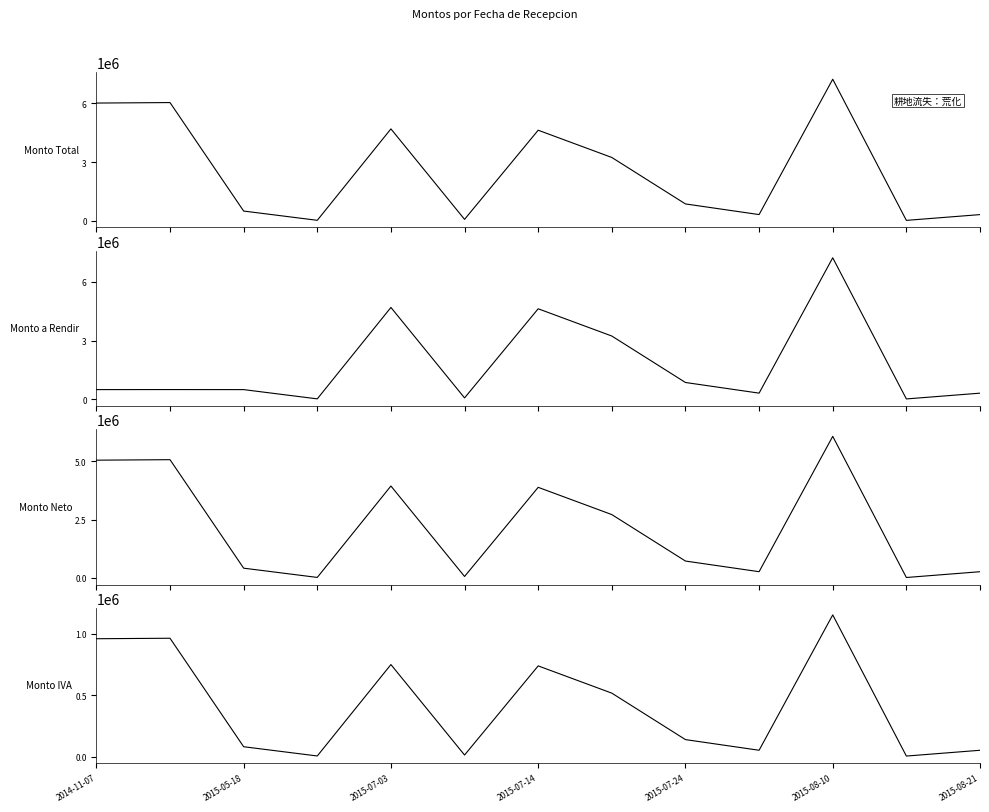

At which category does the chart reach its peak across all series?

2015-08-10